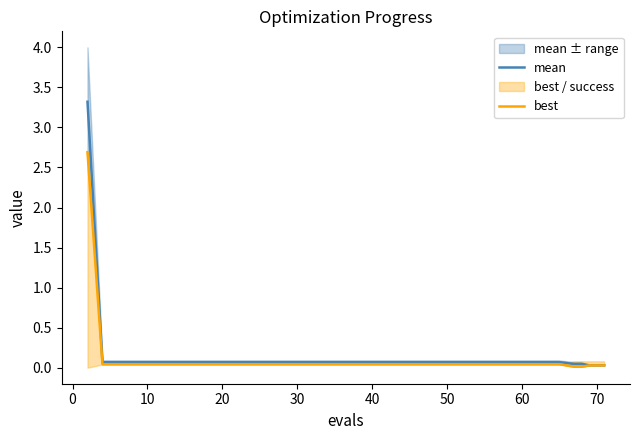

True or false: best and mean intersect in this chart.

False